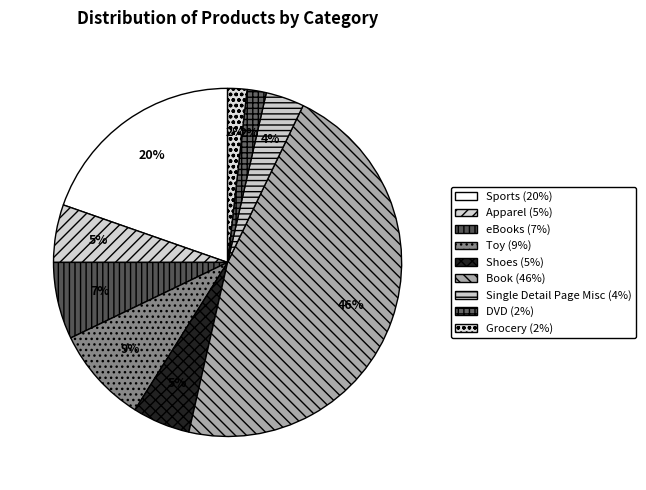

Does eBooks represent more than half of the total?

No